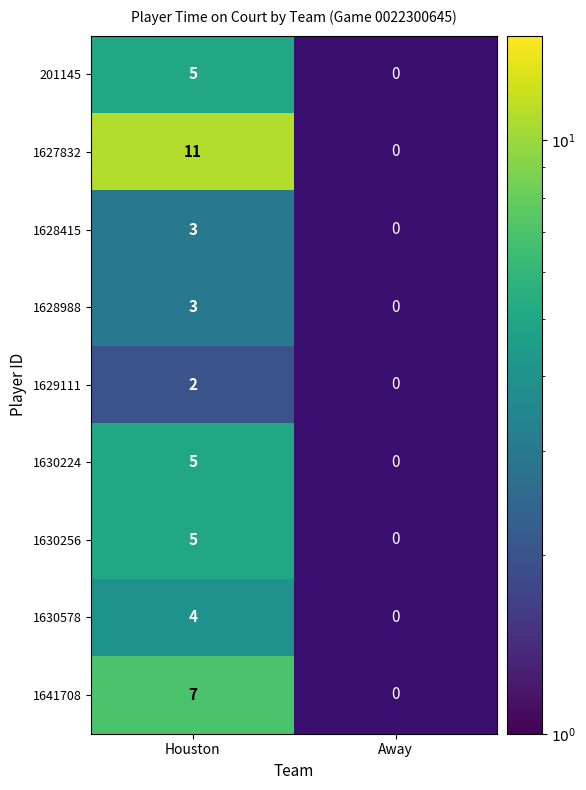

At which category is the sum across all series the highest?

Houston